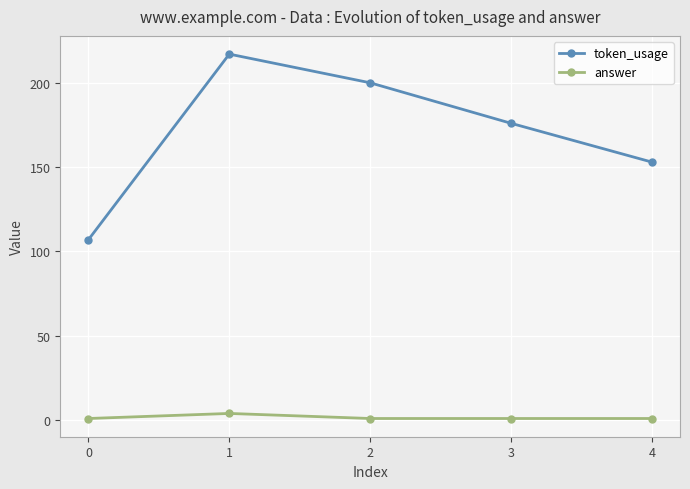

Rank the series at 2 from lowest to highest value.

answer, token_usage